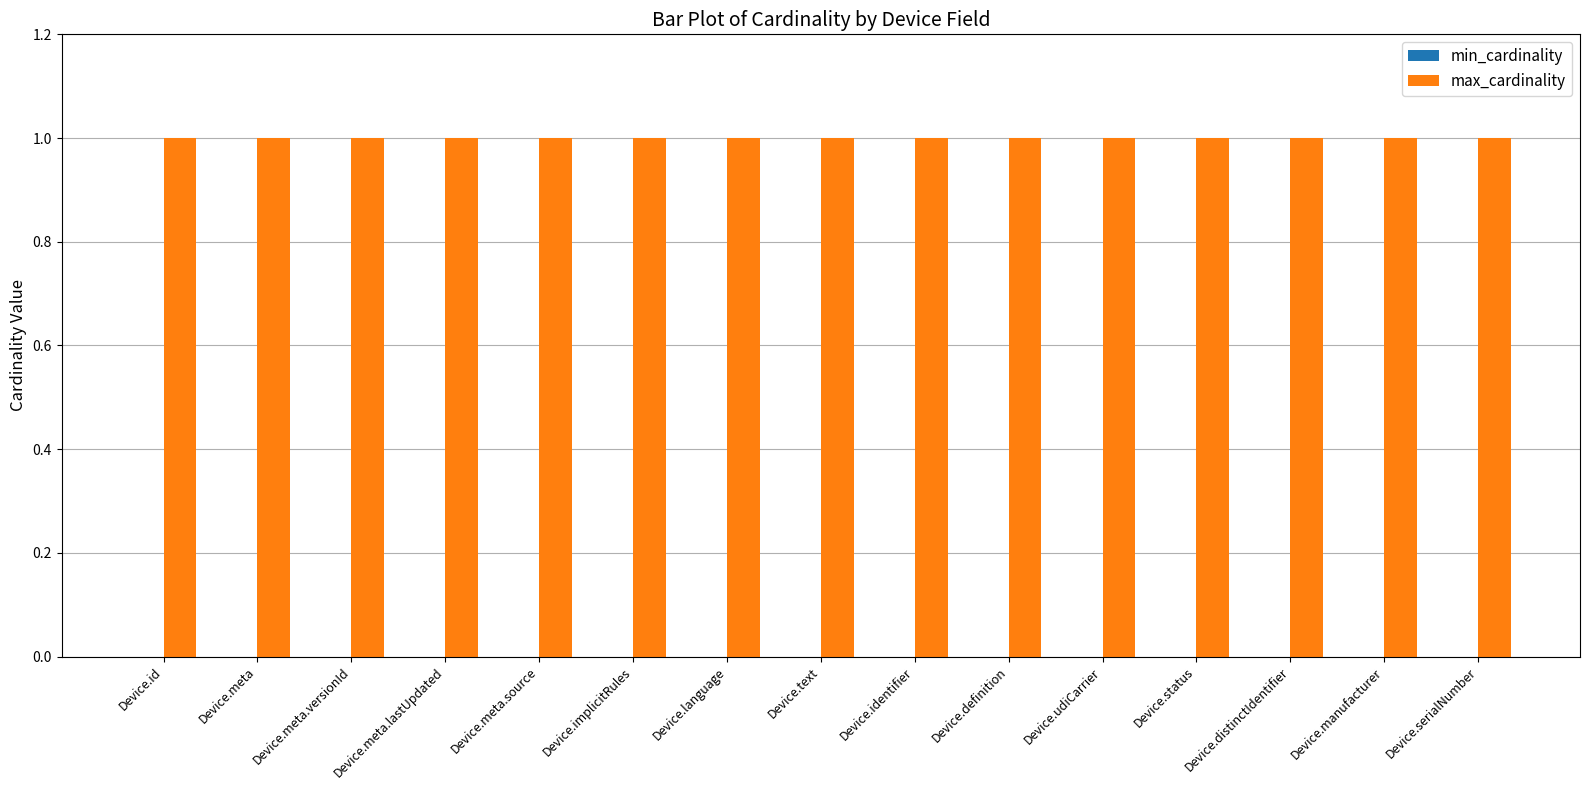

Which series has the widest spread of values?

min_cardinality